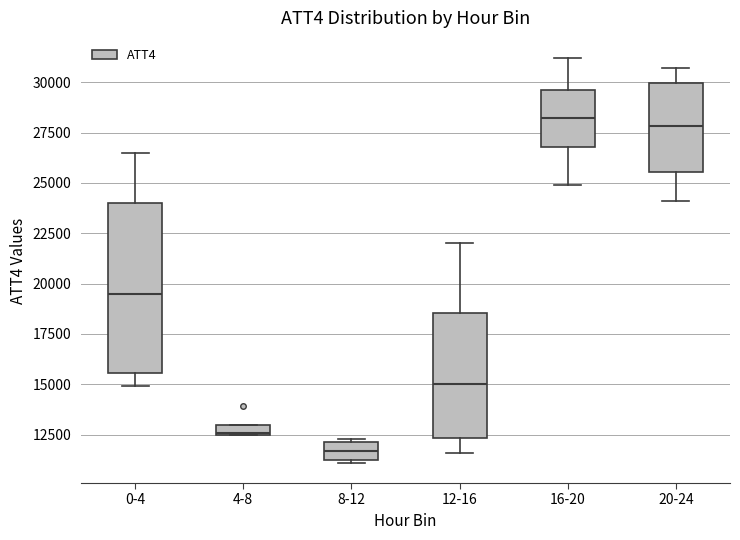

Comparing the boxes themselves (not the whiskers), which one is the tallest?

0-4